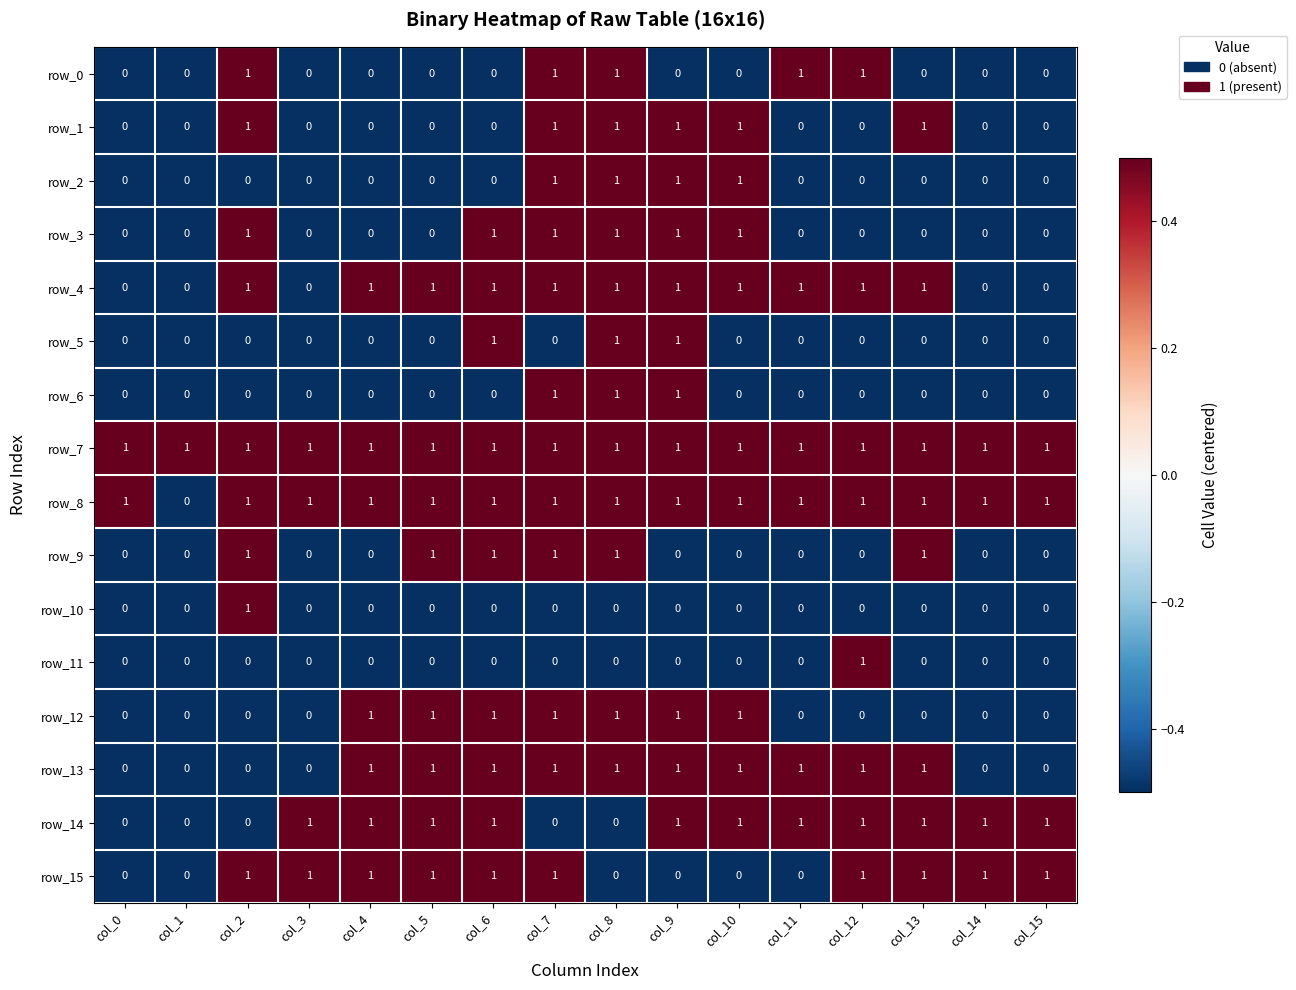

Which series has the largest total across all categories?

row_7